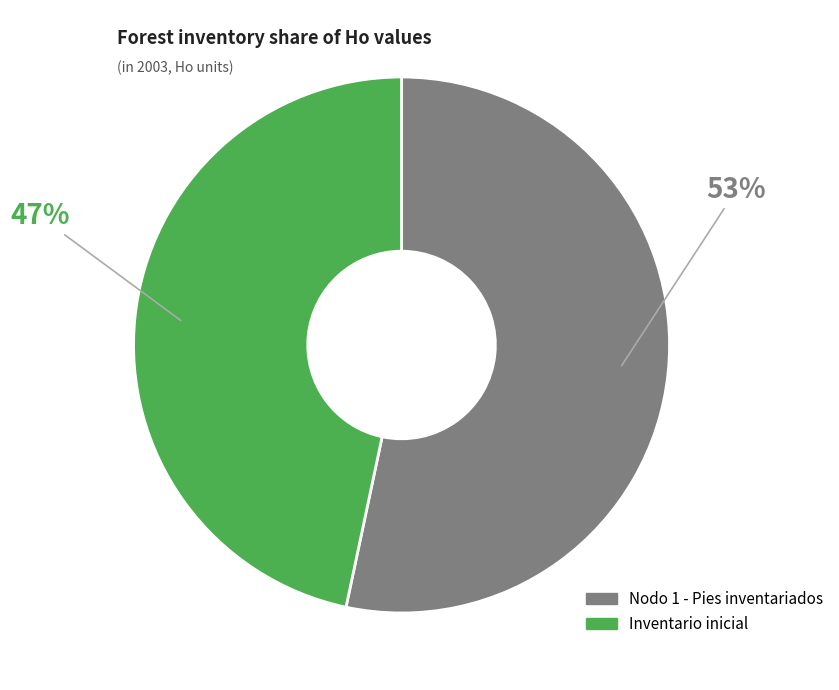

To the nearest percent, what is the combined percentage of Nodo 1 - Pies inventariados and Inventario inicial?

100%